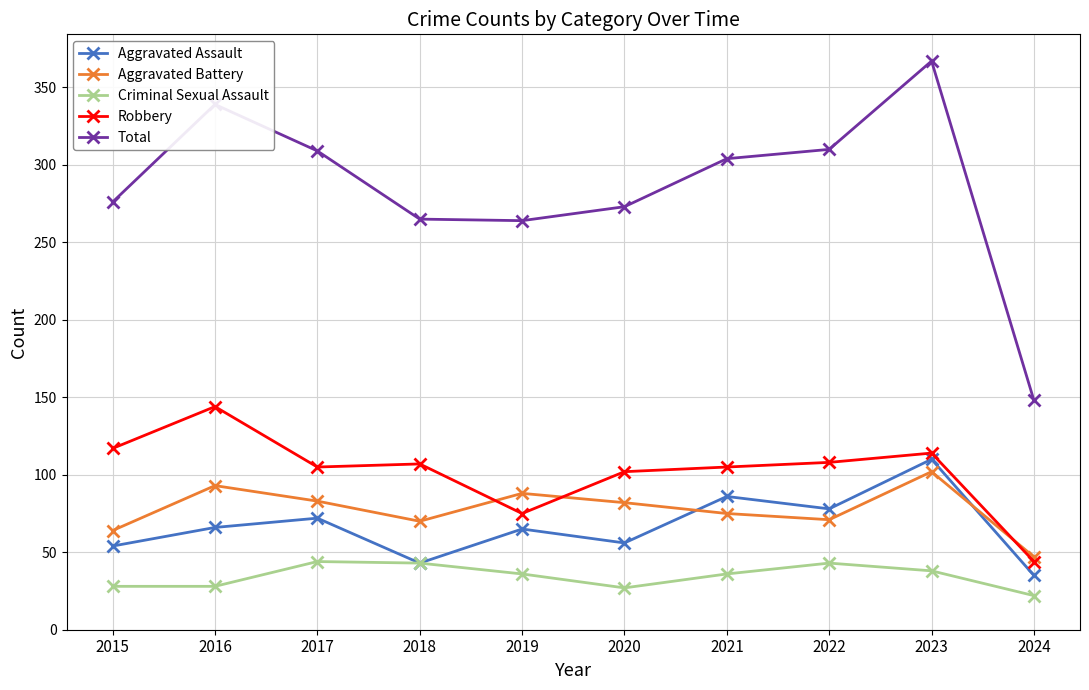

Which series has the widest spread of values?

Total